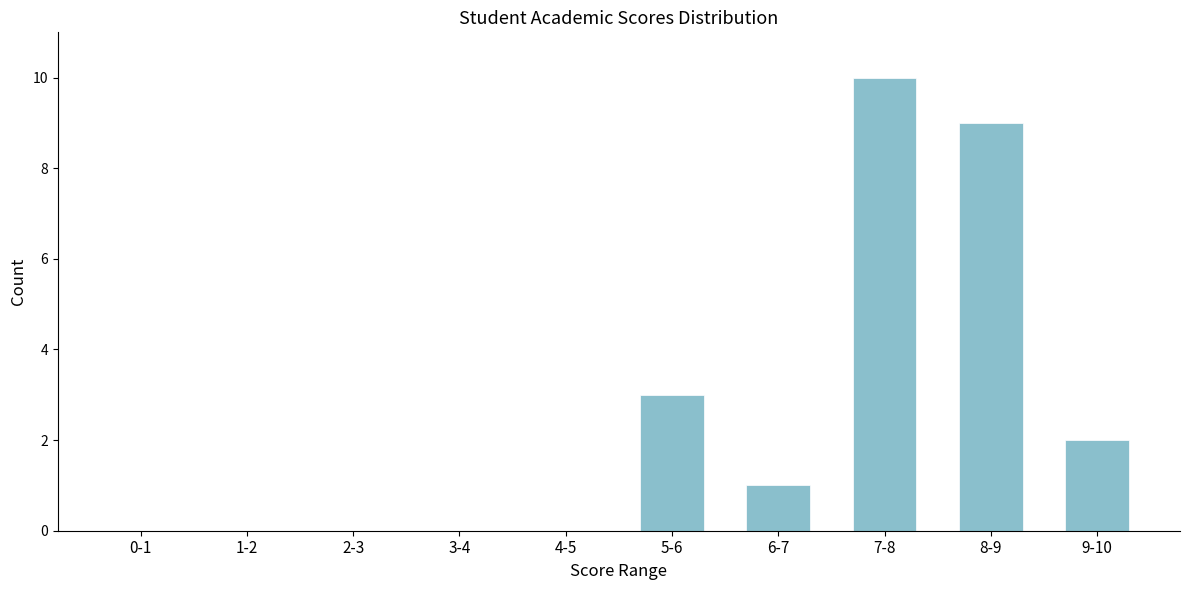

Reading left to right, transcribe all the data shown in this chart.

0-1=0	1-2=0	2-3=0	3-4=0	4-5=0	5-6=3	6-7=1	7-8=10	8-9=9	9-10=2